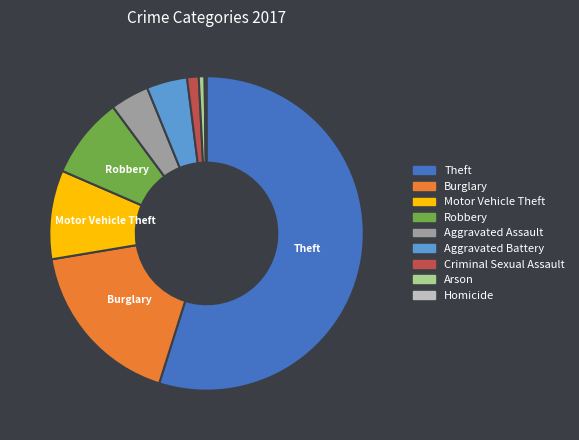

Which has a higher value, Aggravated Battery or Motor Vehicle Theft?

Motor Vehicle Theft